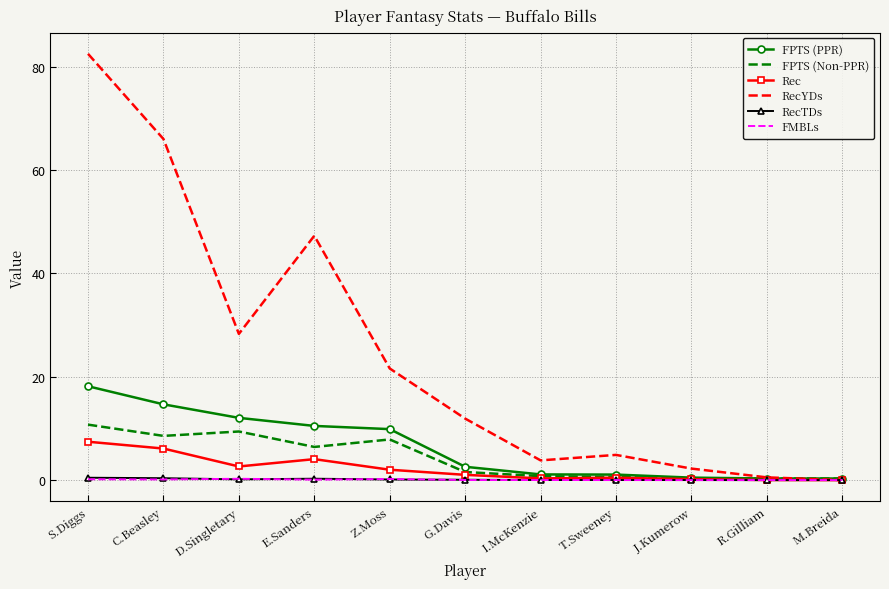

What is the highest value of the RecTDs series?

0.5